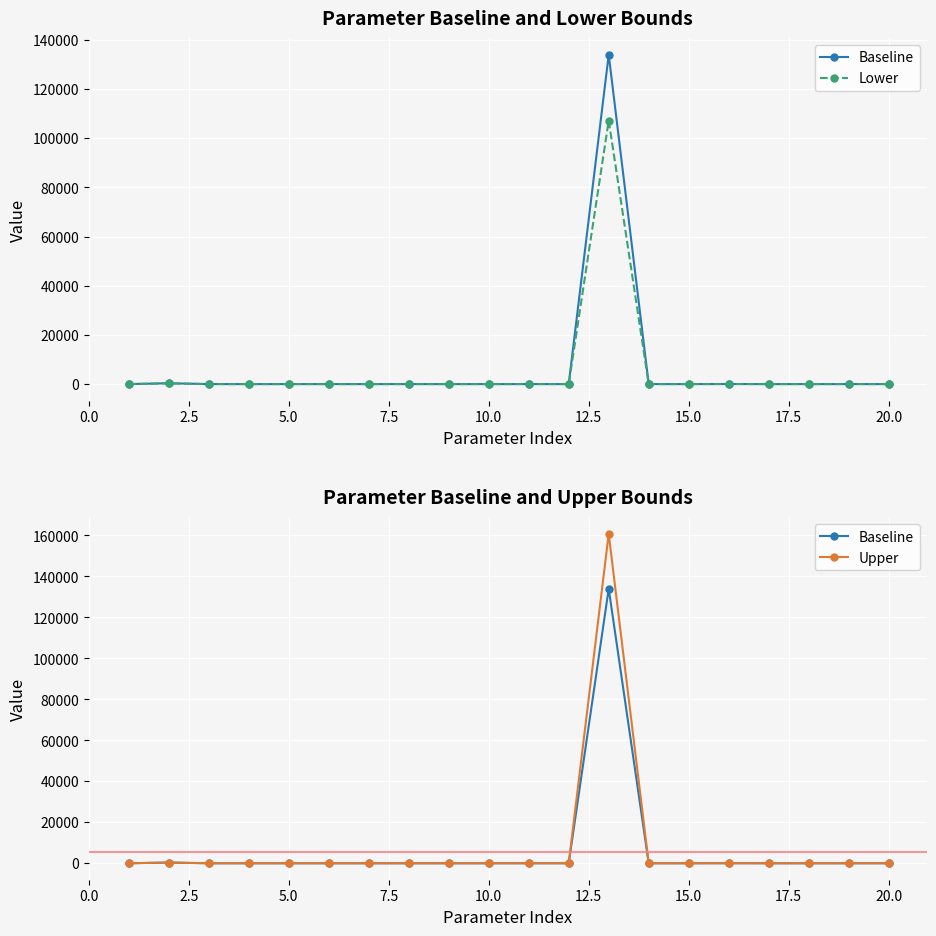

Does the chart display data point markers on the line(s)?

Yes